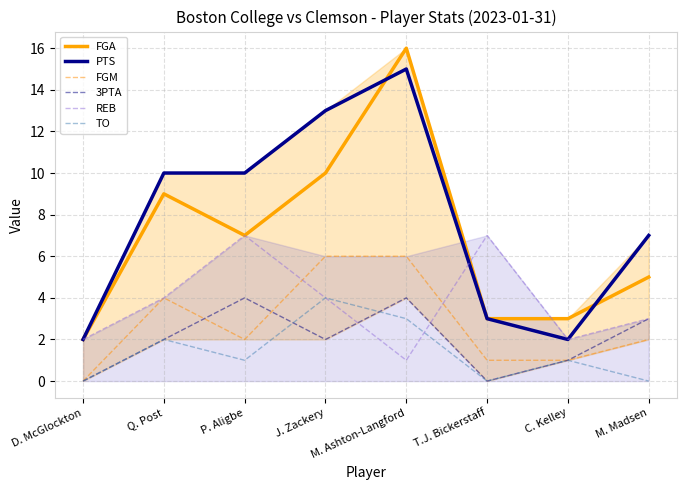

True or false: FGM and PTS cross at least once.

False